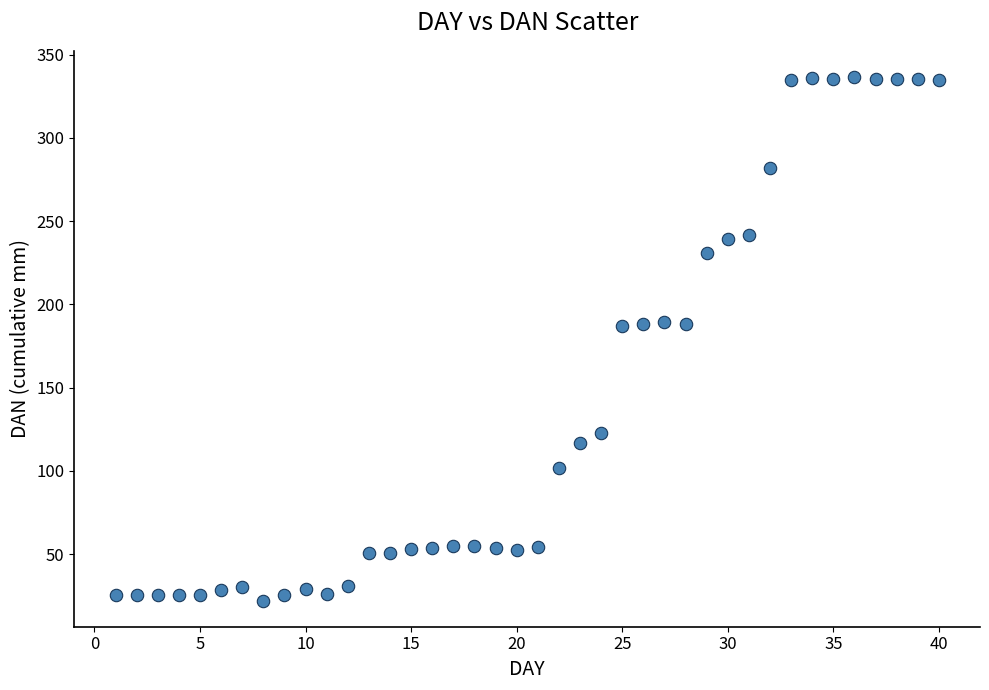

What is the range of Y values (max minus min)?

314.5